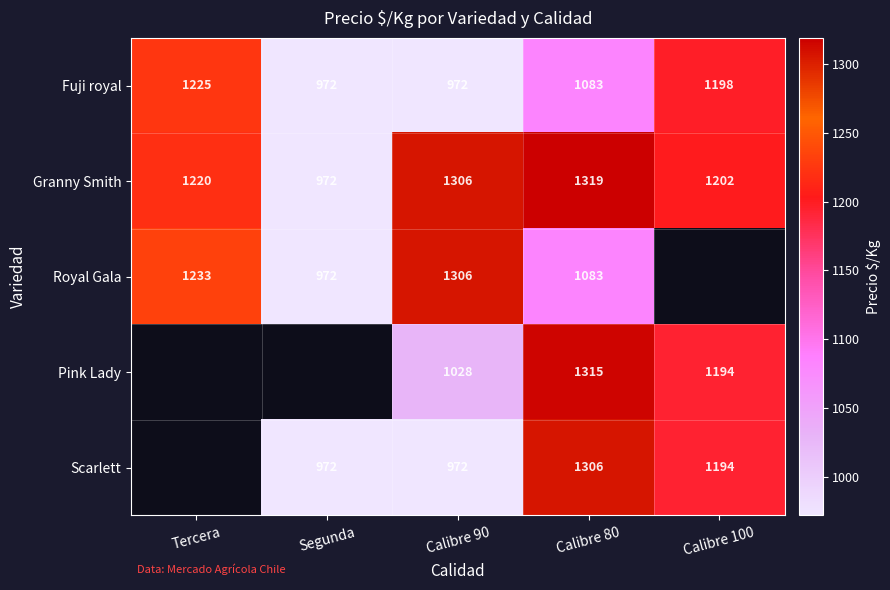

What is the total value across all series at Calibre 80?

6106